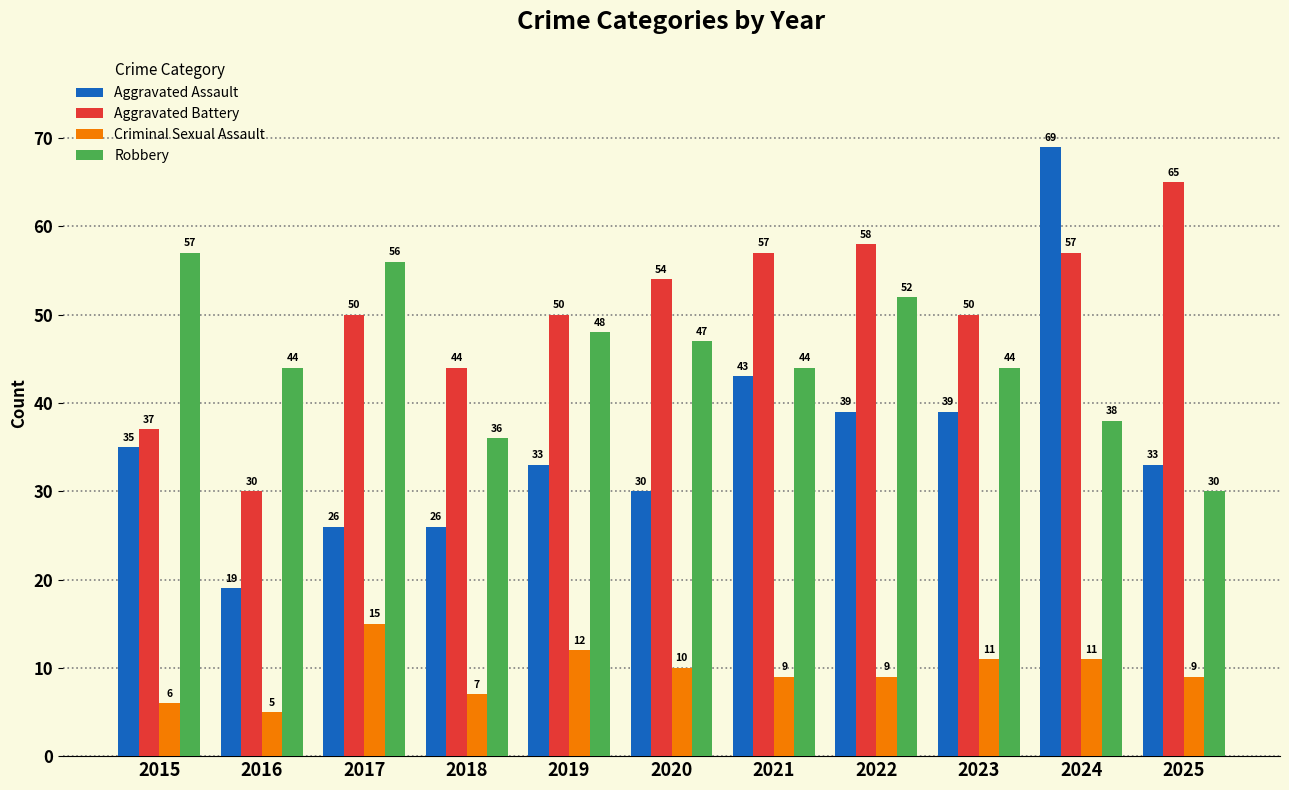

True or false: Aggravated Assault has a value of 9 at 2022.

False